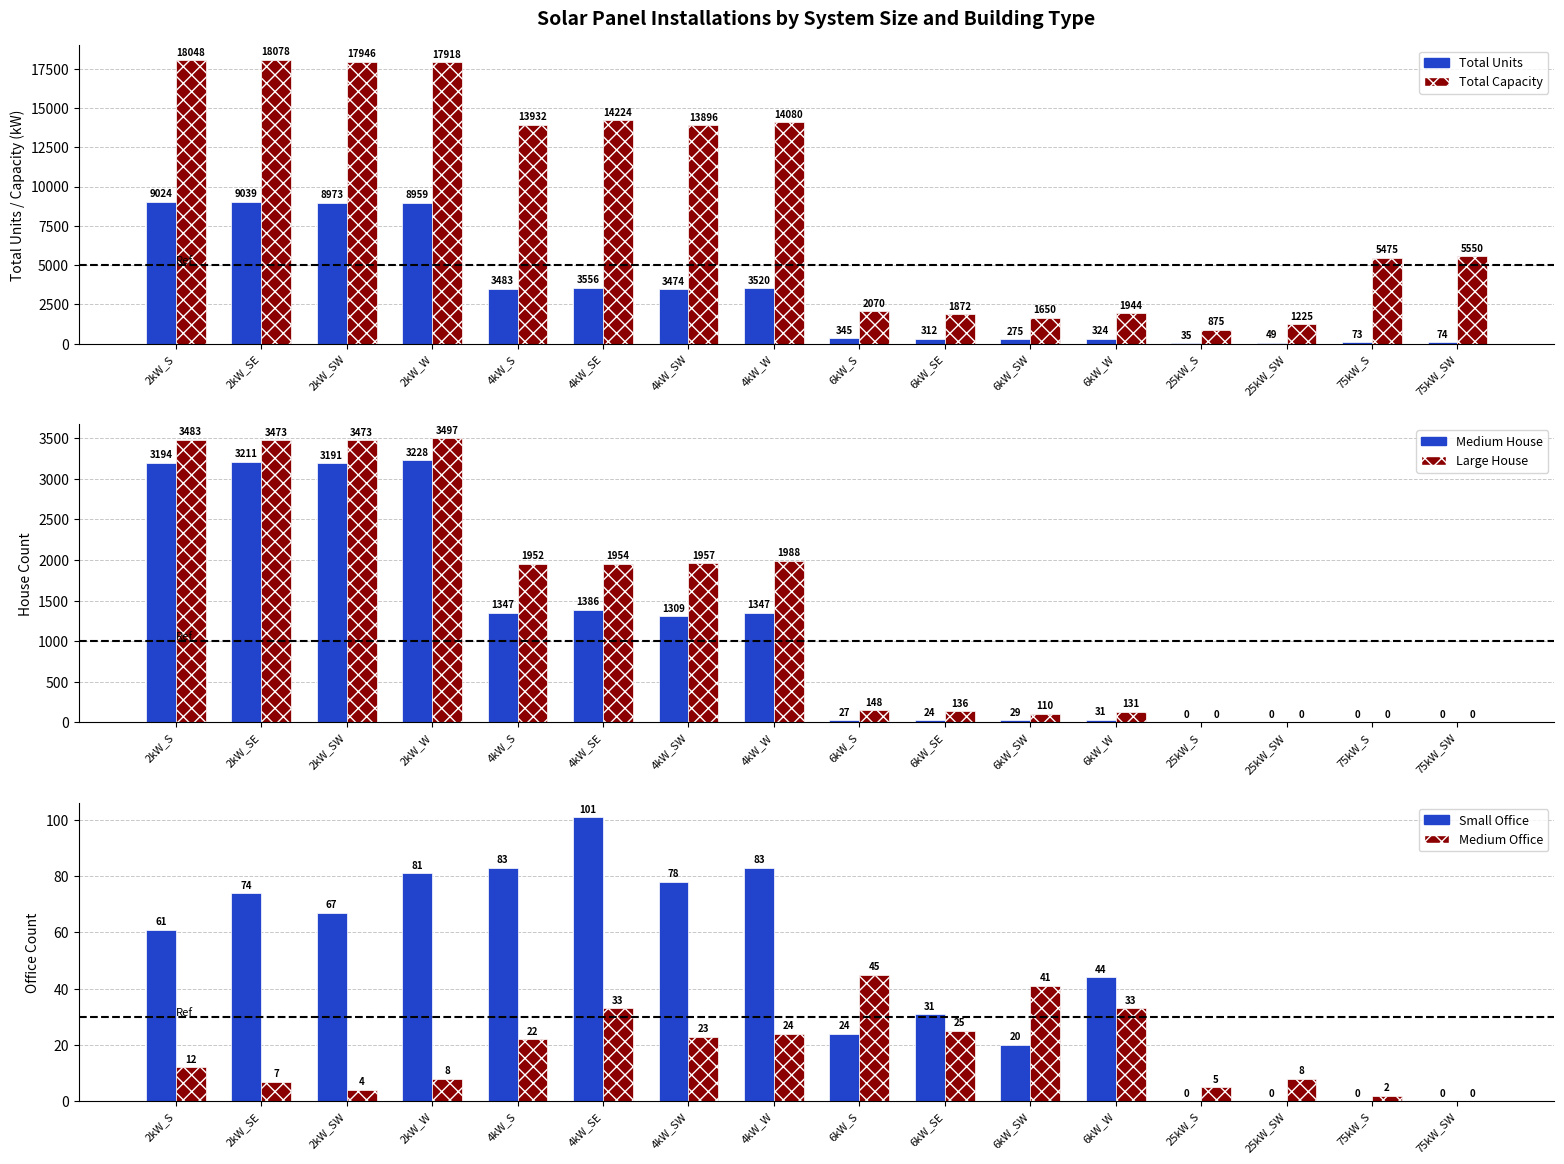

What is the total value across all series at 6kW_W?

2507